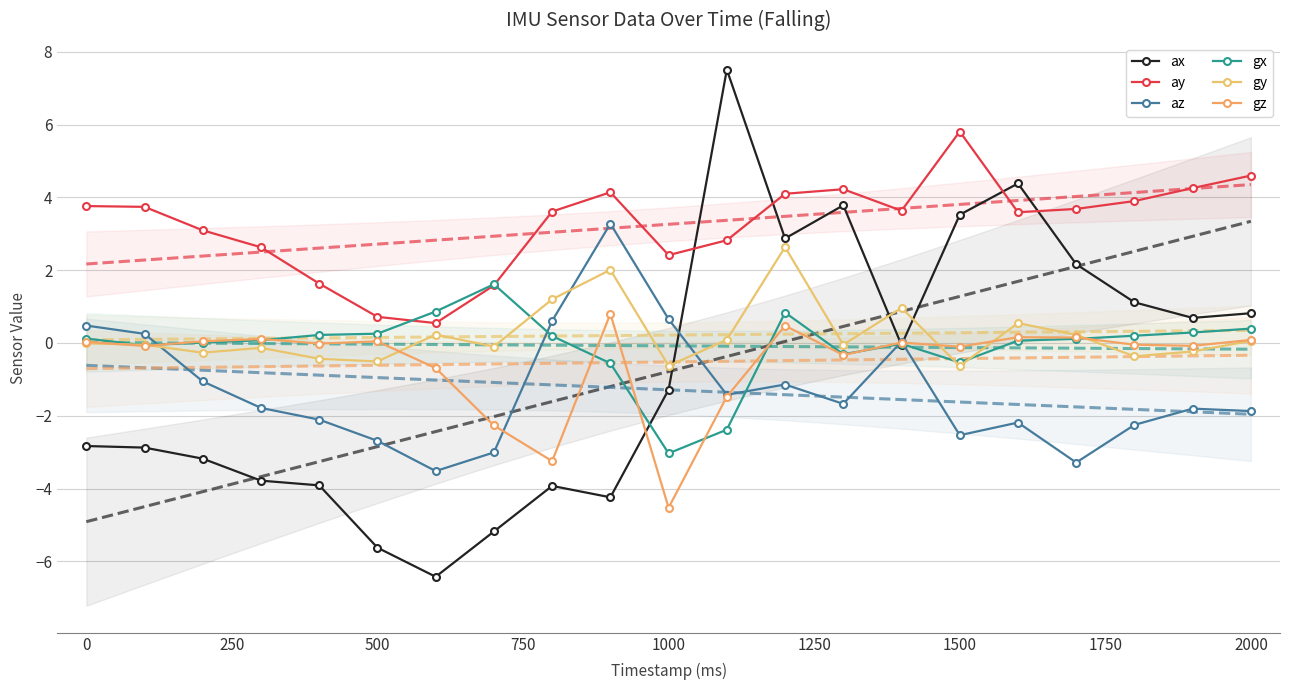

Which category has the highest value in the az series?

900